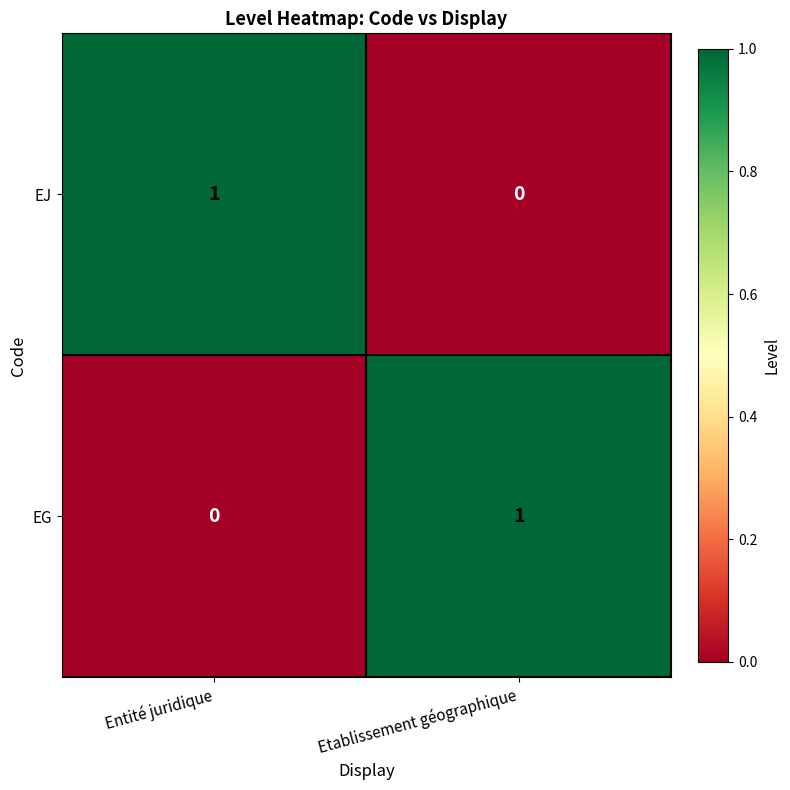

List the labels in order of EJ value, largest first.

Entité juridique, Etablissement géographique